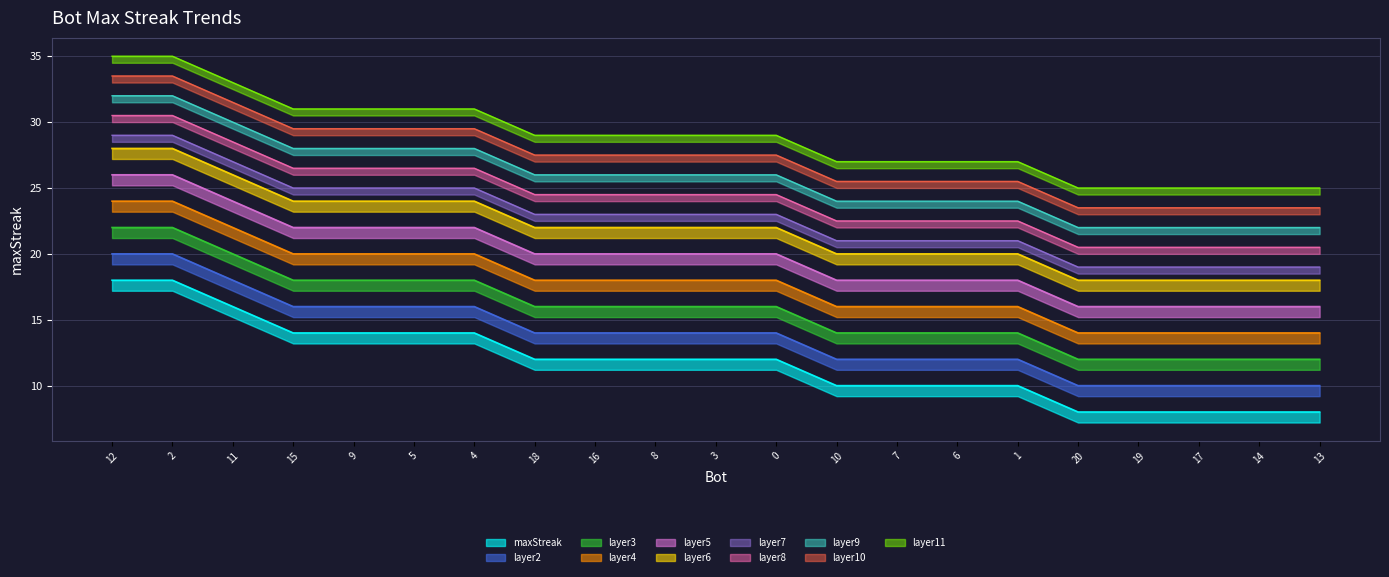

Which label corresponds to the smallest value in the chart?

20